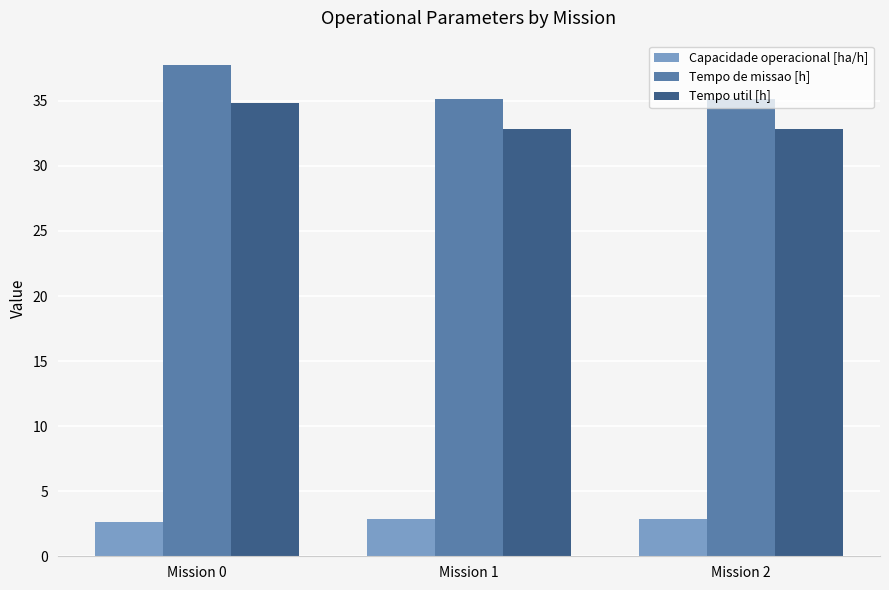

The Tempo de missao [h] series shows 35.1 at Mission 2. True or false?

True